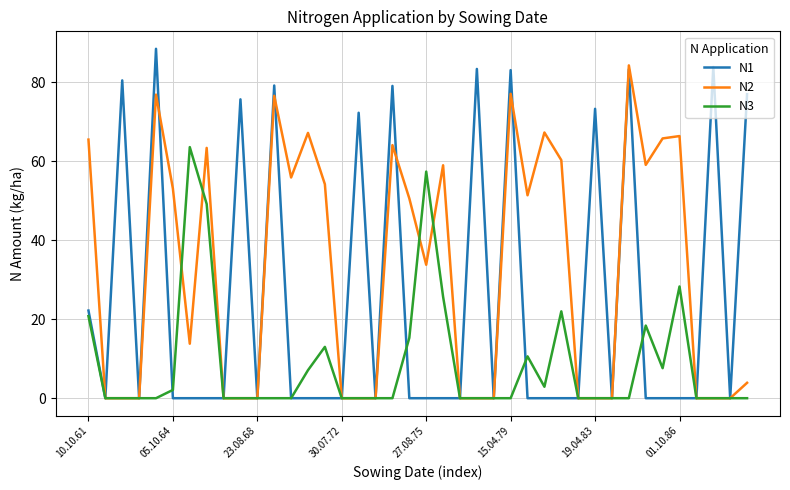

Which series has the largest range (max minus min)?

N1